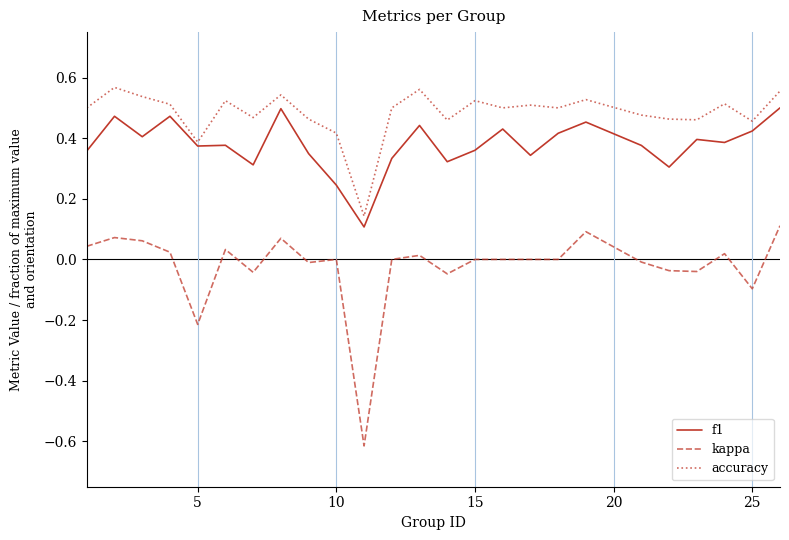

True or false: f1 and kappa cross at least once.

False